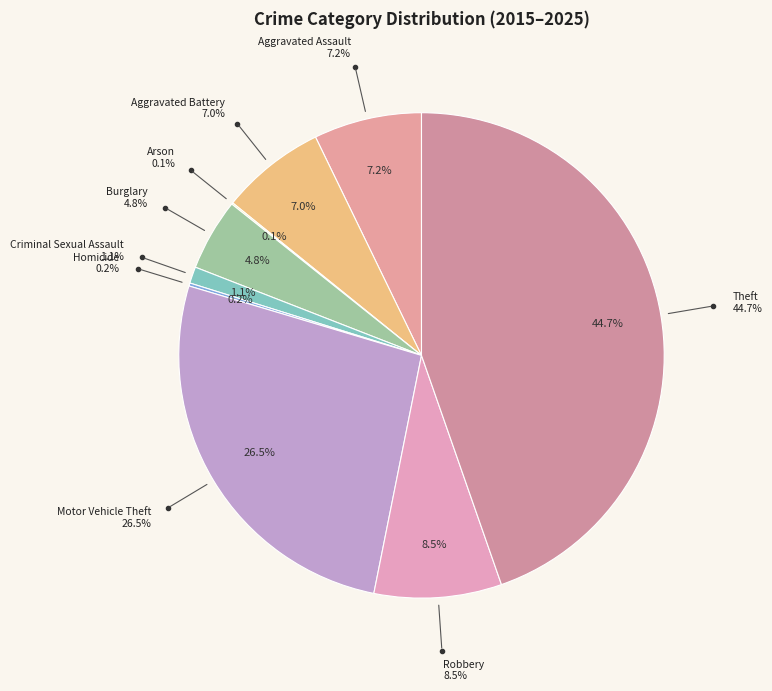

Do Burglary and Arson together represent more than half of the pie?

No